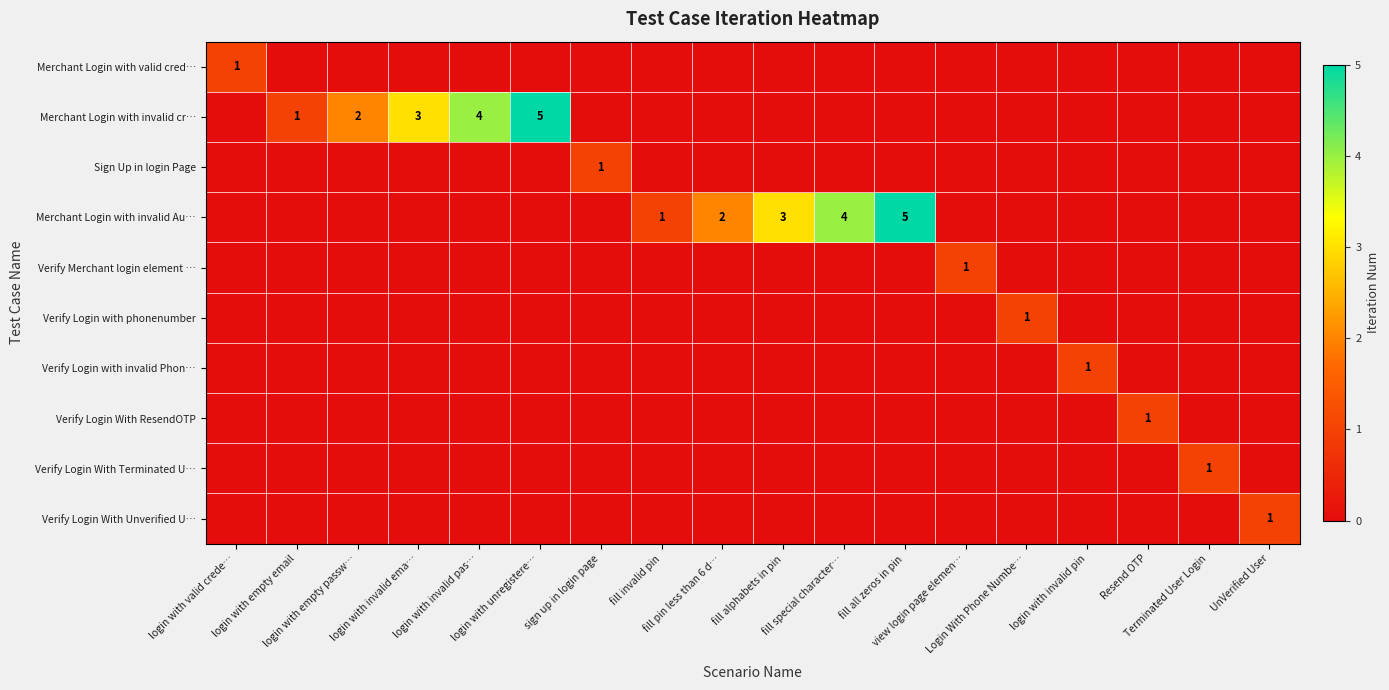

Rank the categories by Merchant Login with valid cred… value from highest to lowest.

login with valid crede…, login with empty email, login with empty passw…, login with invalid ema…, login with invalid pas…, login with unregistere…, sign up in login page, fill invalid pin, fill pin less than 6 d…, fill alphabets in pin, fill special character…, fill all zeros in pin, view login page elemen…, Login With Phone Numbe…, login with invalid pin, Resend OTP, Terminated User Login, UnVerified User